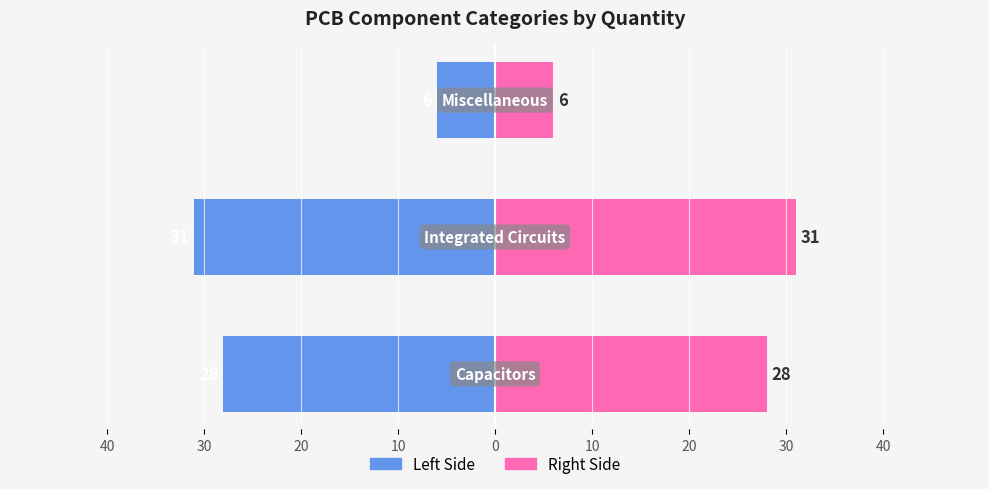

Between 30 and 20, which series saw the biggest shift?

Left Side